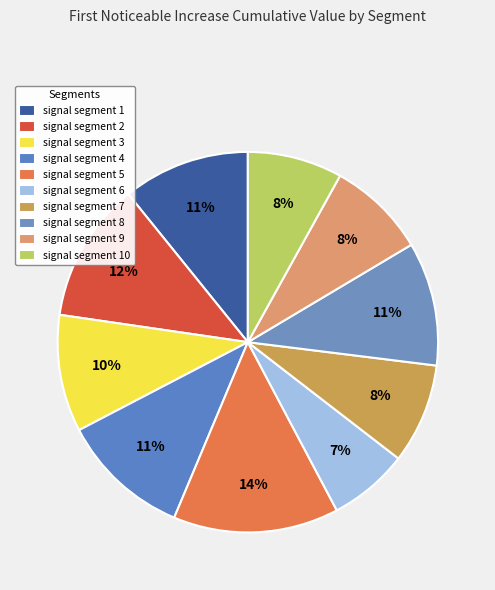

Is there a majority slice in this chart?

No